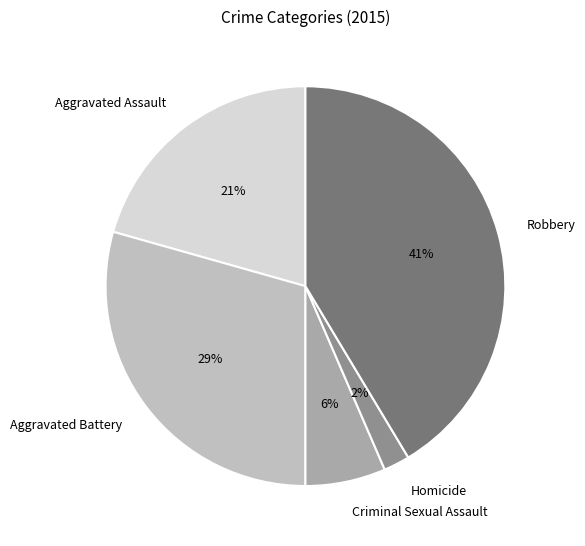

Do Robbery and Criminal Sexual Assault together represent more than half of the pie?

No